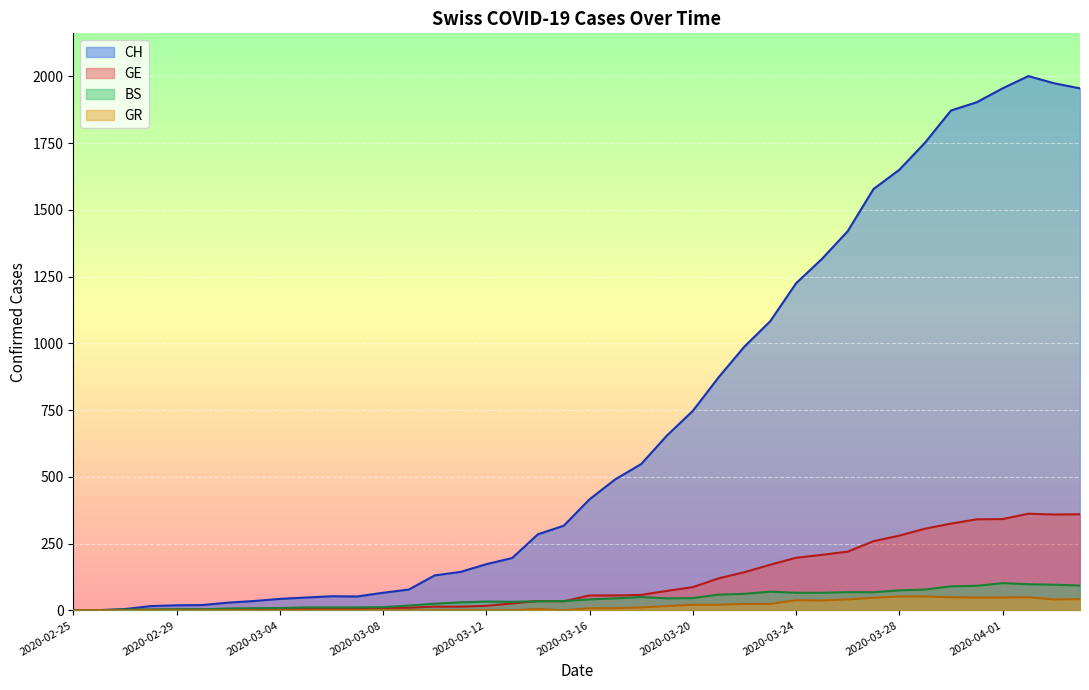

Rank the categories by BS value from highest to lowest.

2020-04-01, 2020-04-02, 2020-04-03, 2020-04-04, 2020-03-31, 2020-03-30, 2020-03-29, 2020-03-28, 2020-03-23, 2020-03-26, 2020-03-27, 2020-03-24, 2020-03-25, 2020-03-22, 2020-03-21, 2020-03-18, 2020-03-20, 2020-03-17, 2020-03-19, 2020-03-16, 2020-03-15, 2020-03-14, 2020-03-12, 2020-03-13, 2020-03-11, 2020-03-10, 2020-03-09, 2020-03-08, 2020-03-05, 2020-03-06, 2020-03-07, 2020-03-04, 2020-03-03, 2020-03-02, 2020-02-29, 2020-03-01, 2020-02-27, 2020-02-28, 2020-02-25, 2020-02-26